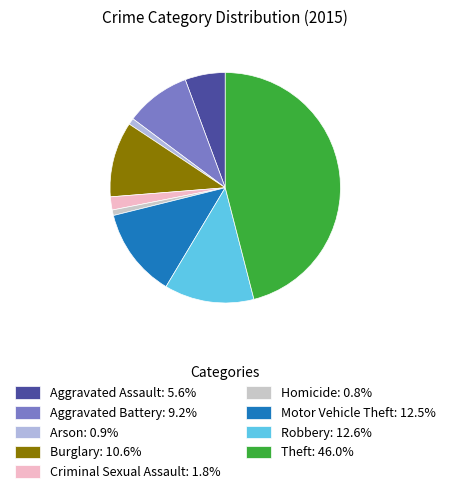

How many segments does this pie chart have?

9